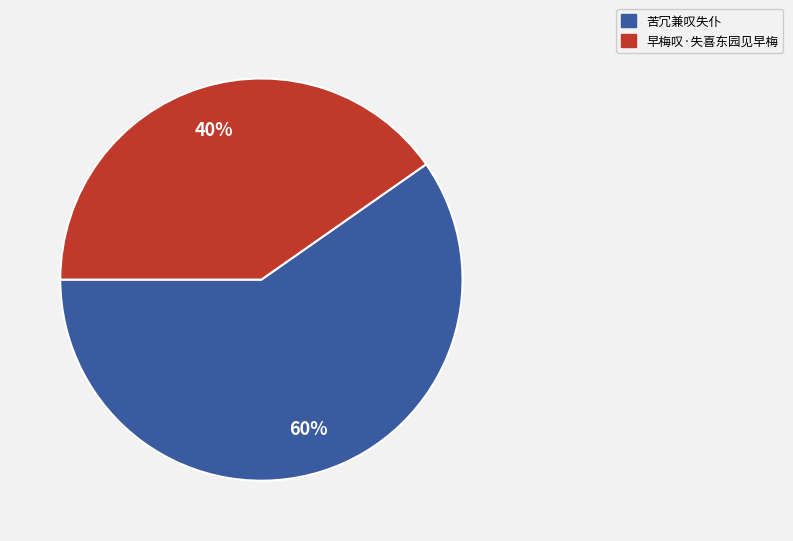

Between 早梅叹·失喜东园见早梅 and 苦冗兼叹失仆, which is larger?

苦冗兼叹失仆